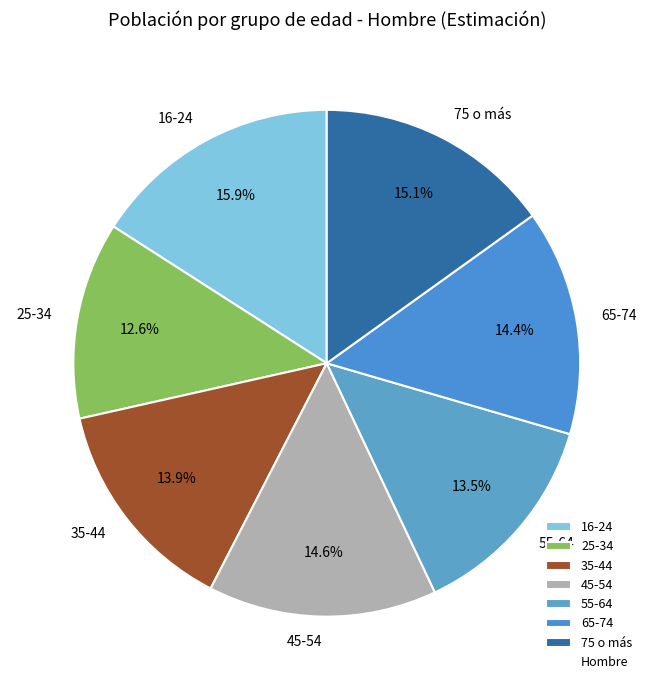

What is the smallest slice in the pie chart?

25-34